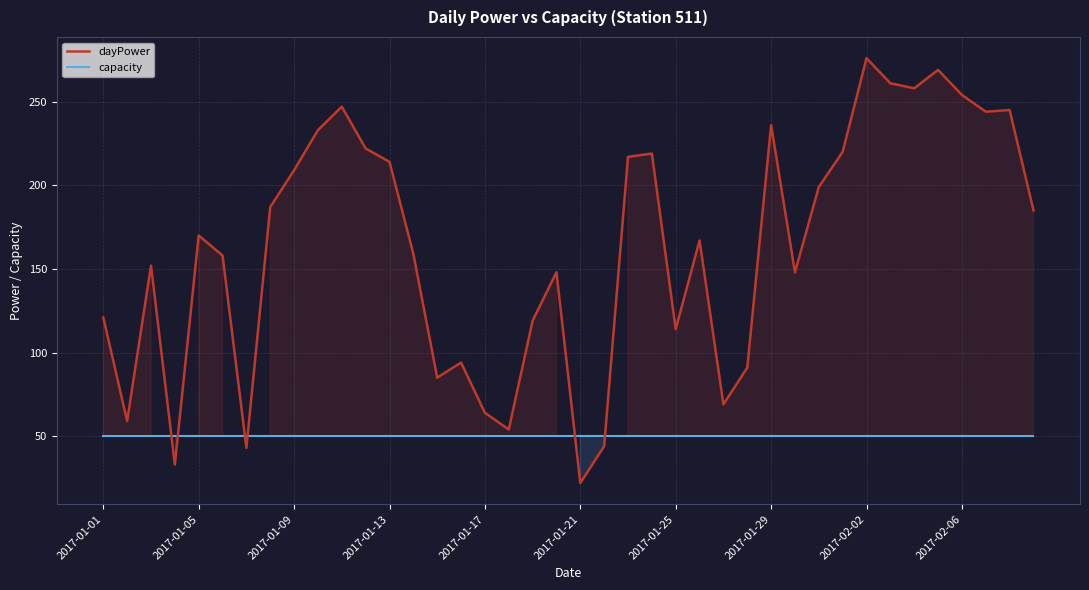

Between 19 and 39, which series saw the biggest shift?

dayPower